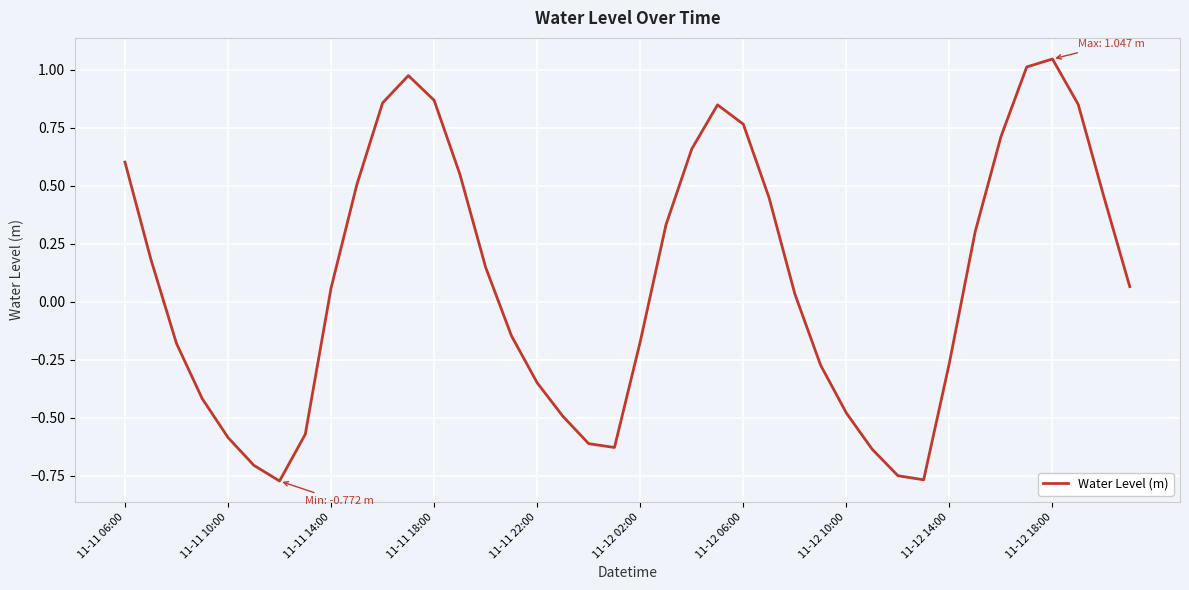

What is the difference between the maximum and minimum values?

1.8